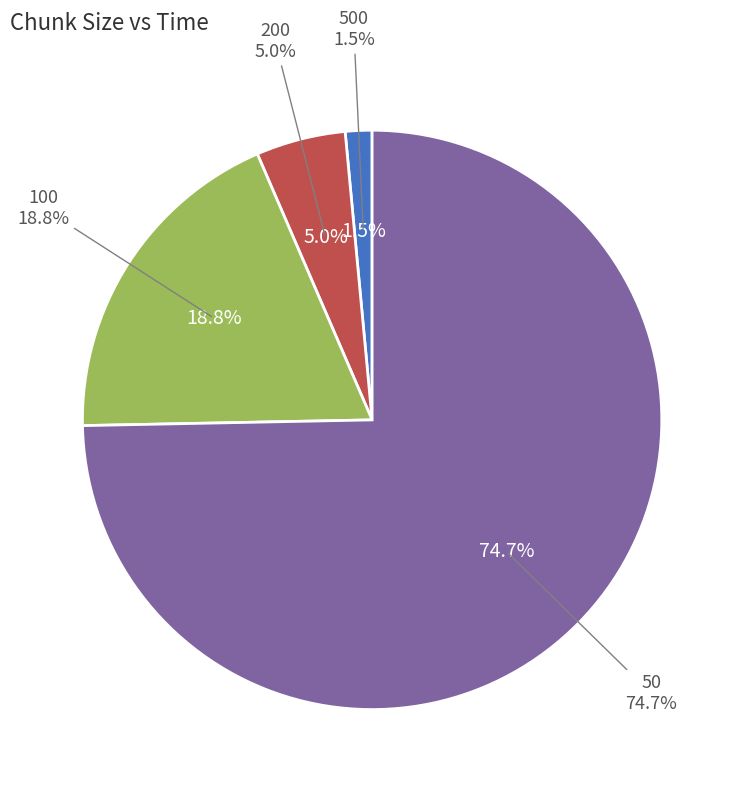

True or false: 50 accounts for 75% of the total.

True